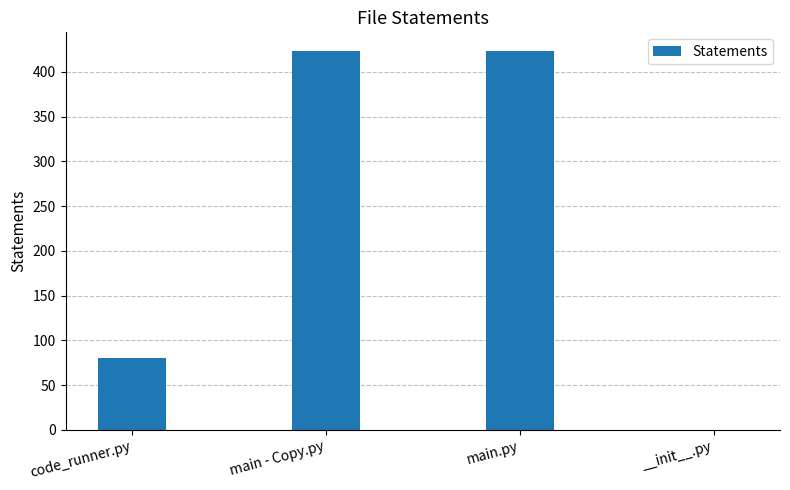

What is the sum of the values at code_runner.py and main.py?

503